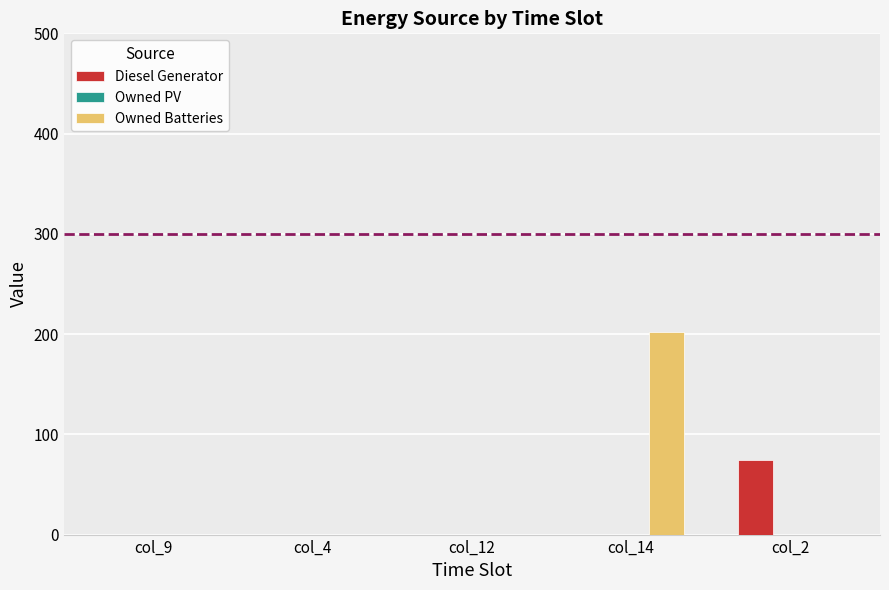

What is the sum of all Diesel Generator values?

74